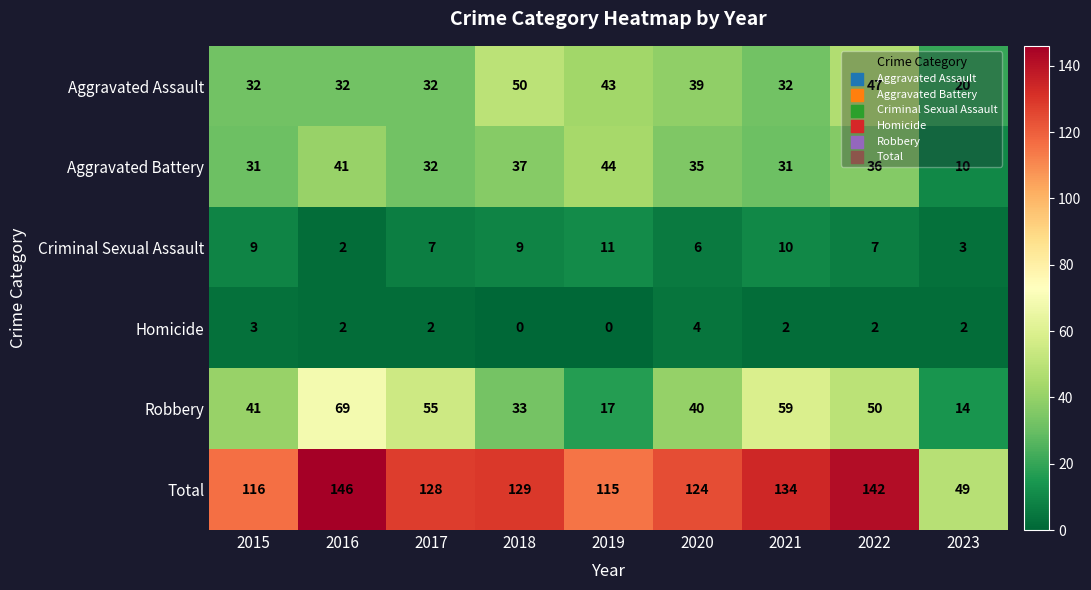

True or false: Robbery has a value of 69 at 2016.

True